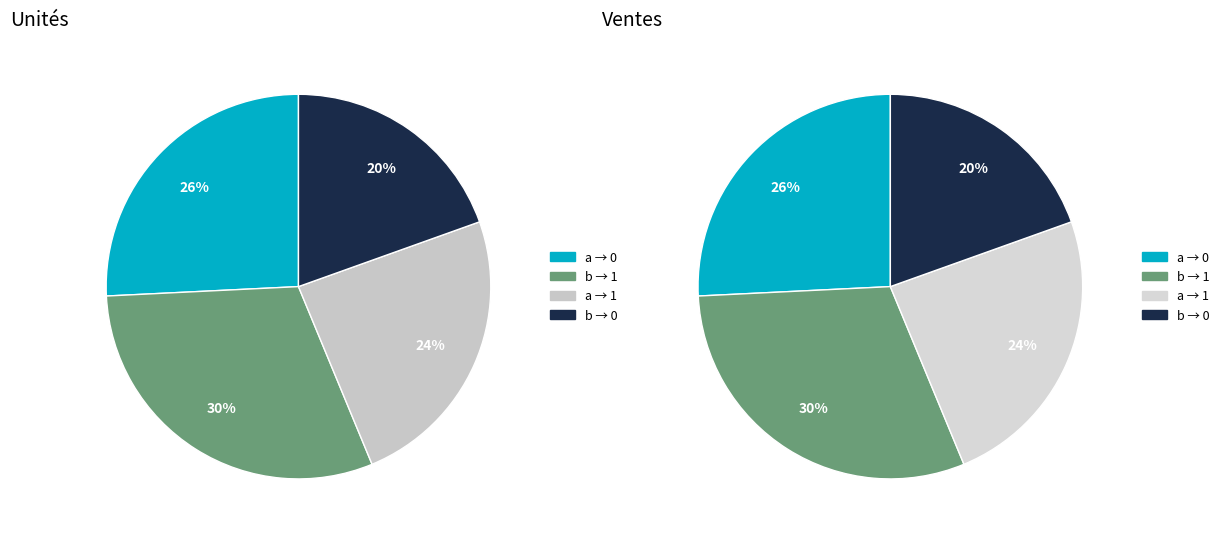

Do input_b_output_0 and input_a_output_1 together represent more than half of the pie?

No